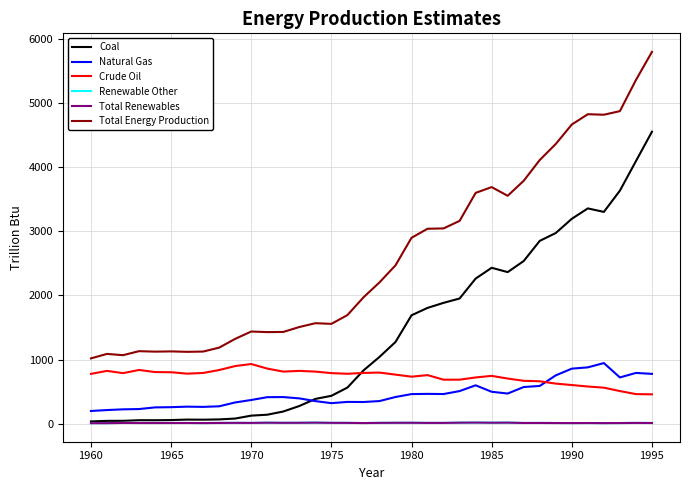

Does the chart have visible grid lines?

Yes